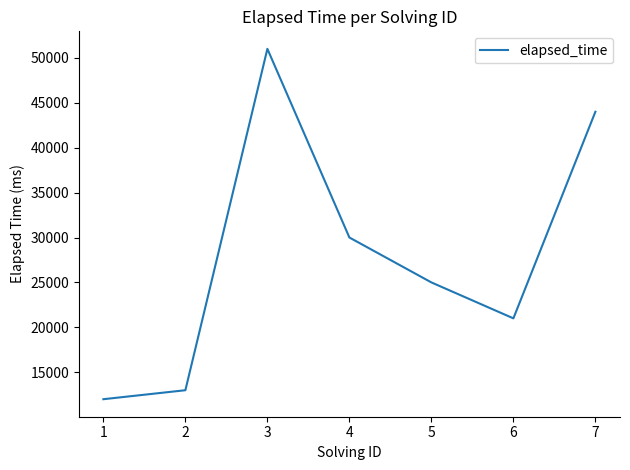

The value at 4 is 14373. True or false?

False